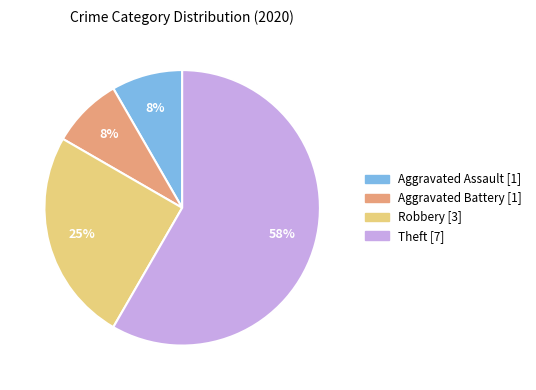

Is there any slice that represents more than half of the pie?

Yes